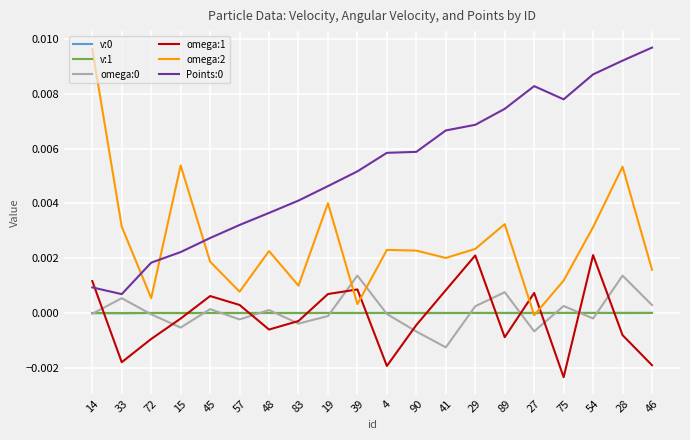

Is the value of v:0 at 15 greater than the value of omega:2 at 45?

No